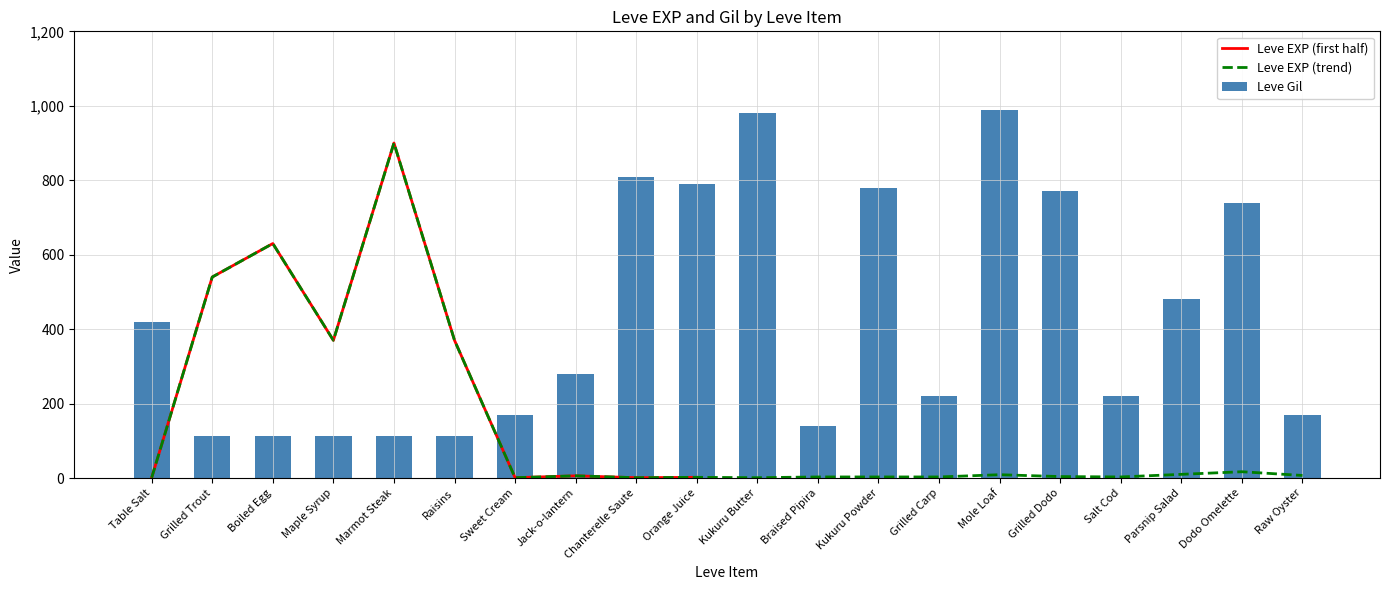

The Leve EXP series shows 6 at Jack-o-lantern. True or false?

True